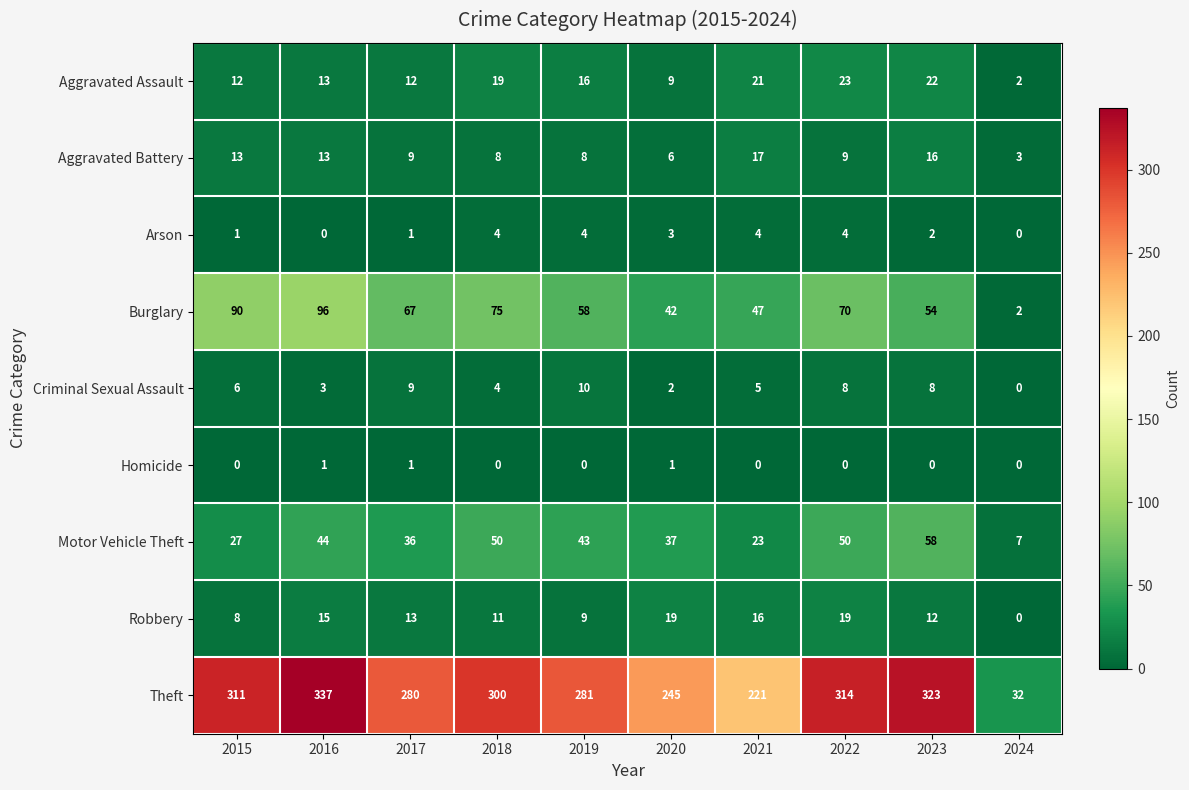

How many positive values does the Robbery series have?

9